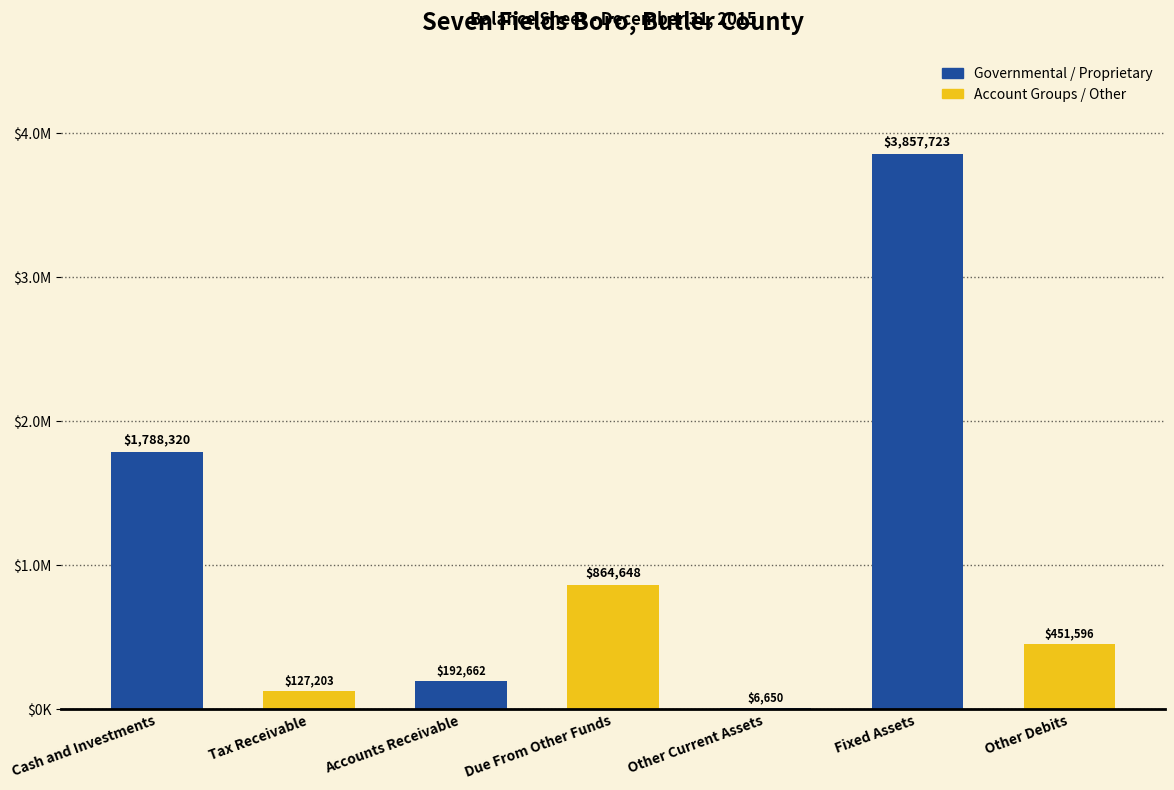

At which label is the value closest to 1932186?

Cash and Investments